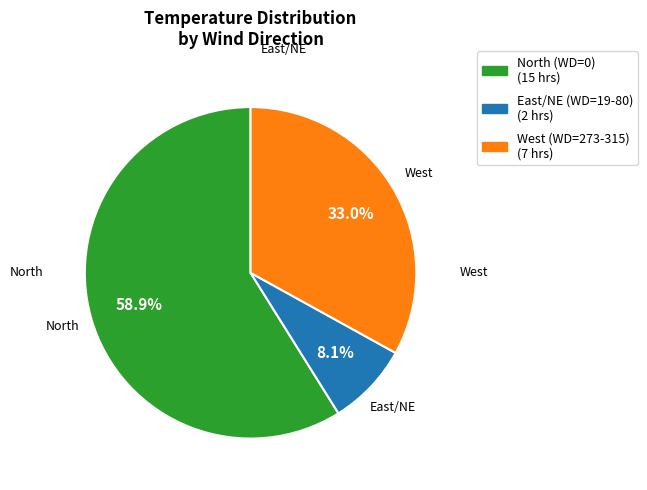

How many segments does this pie chart have?

3